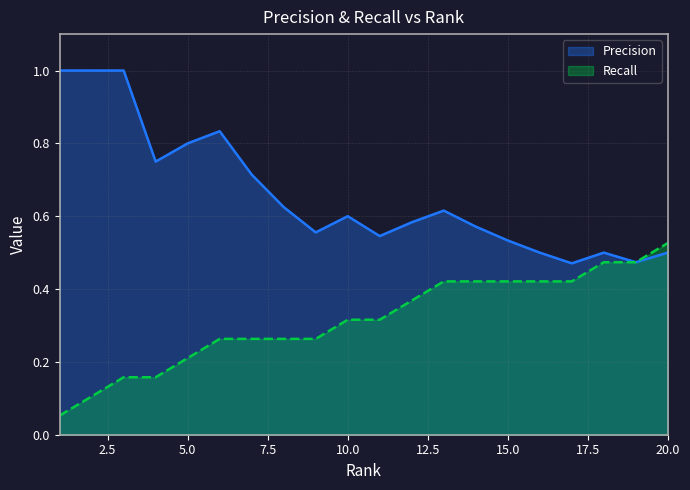

True or false: Recall and Precision cross at least once.

False